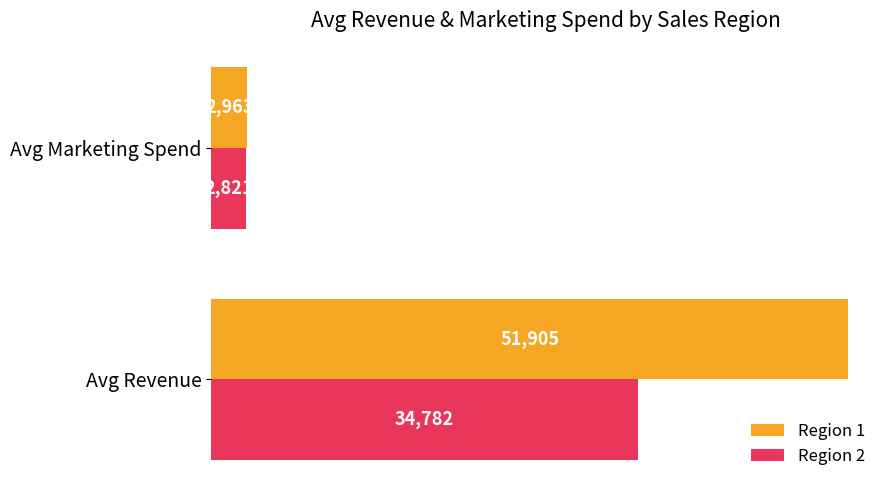

Which series changed the most between Avg Revenue and Avg Marketing Spend?

Region 1